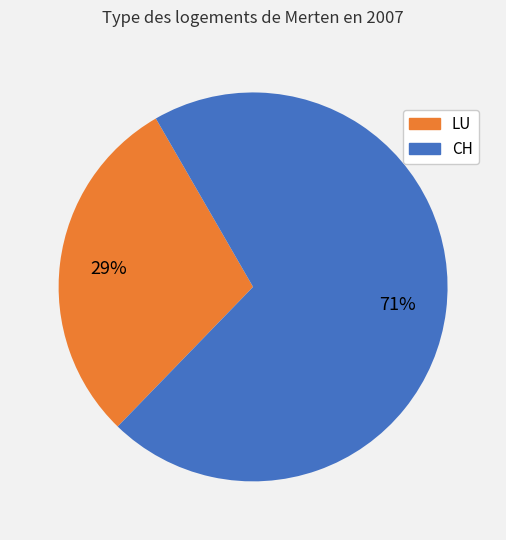

To the nearest percent, what is the average slice percentage?

50%